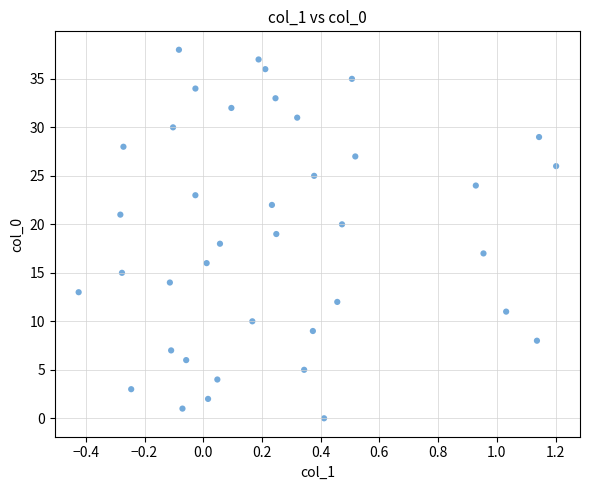

What is the range of Y values (max minus min)?

38